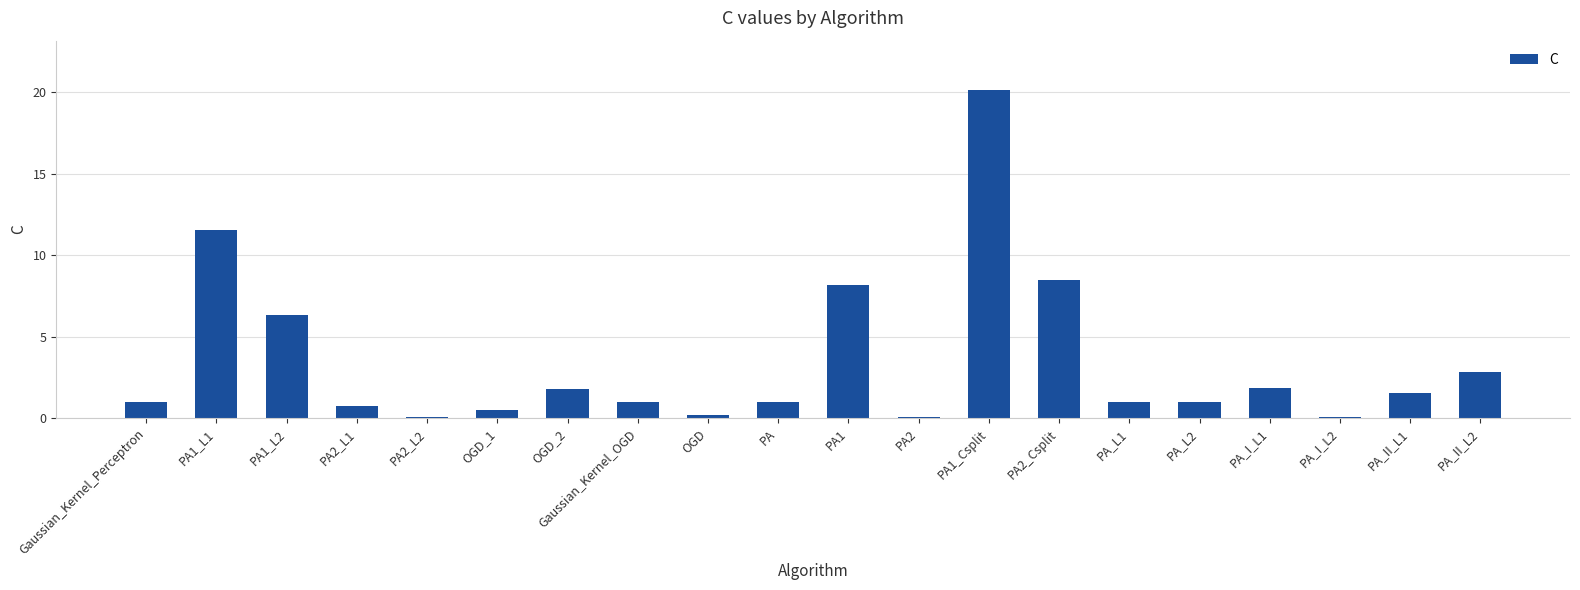

Between PA_II_L1 and Gaussian_Kernel_Perceptron, which is larger?

PA_II_L1